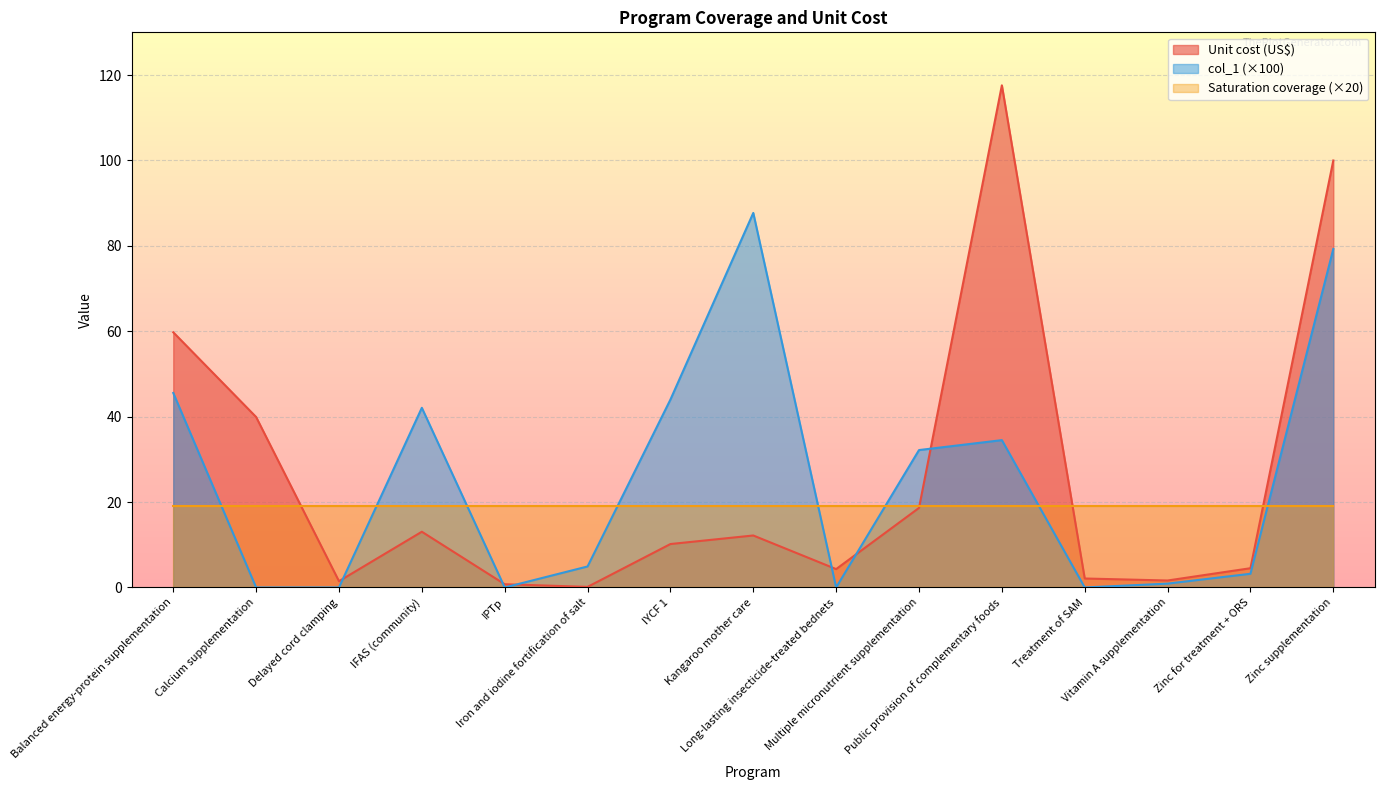

Between which two adjacent categories do Unit cost (US$) and col_1 first intersect?

Delayed cord clamping and IFAS (community)